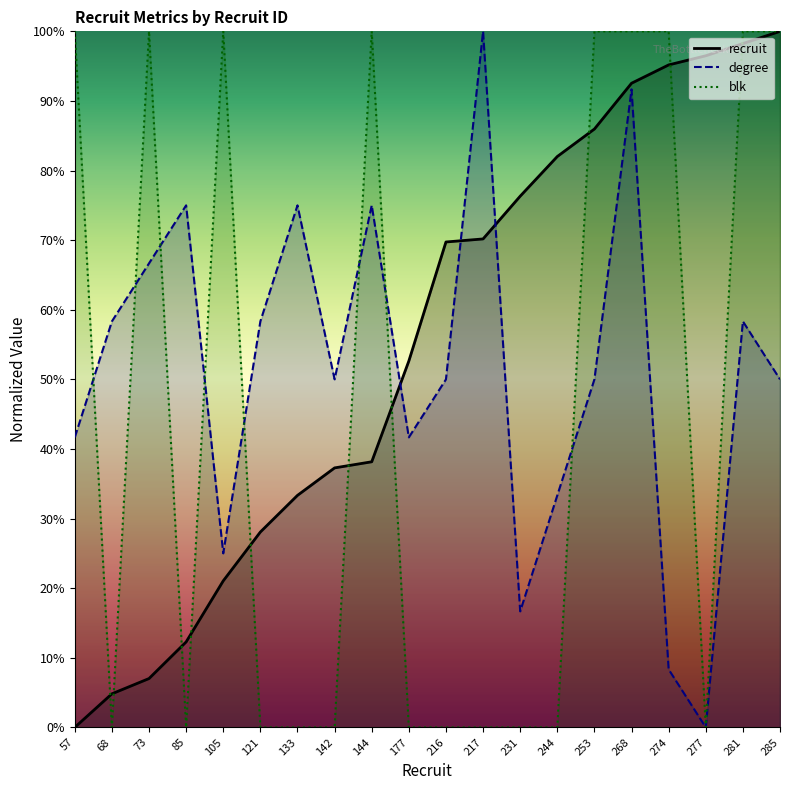

Does the chart have visible grid lines?

No